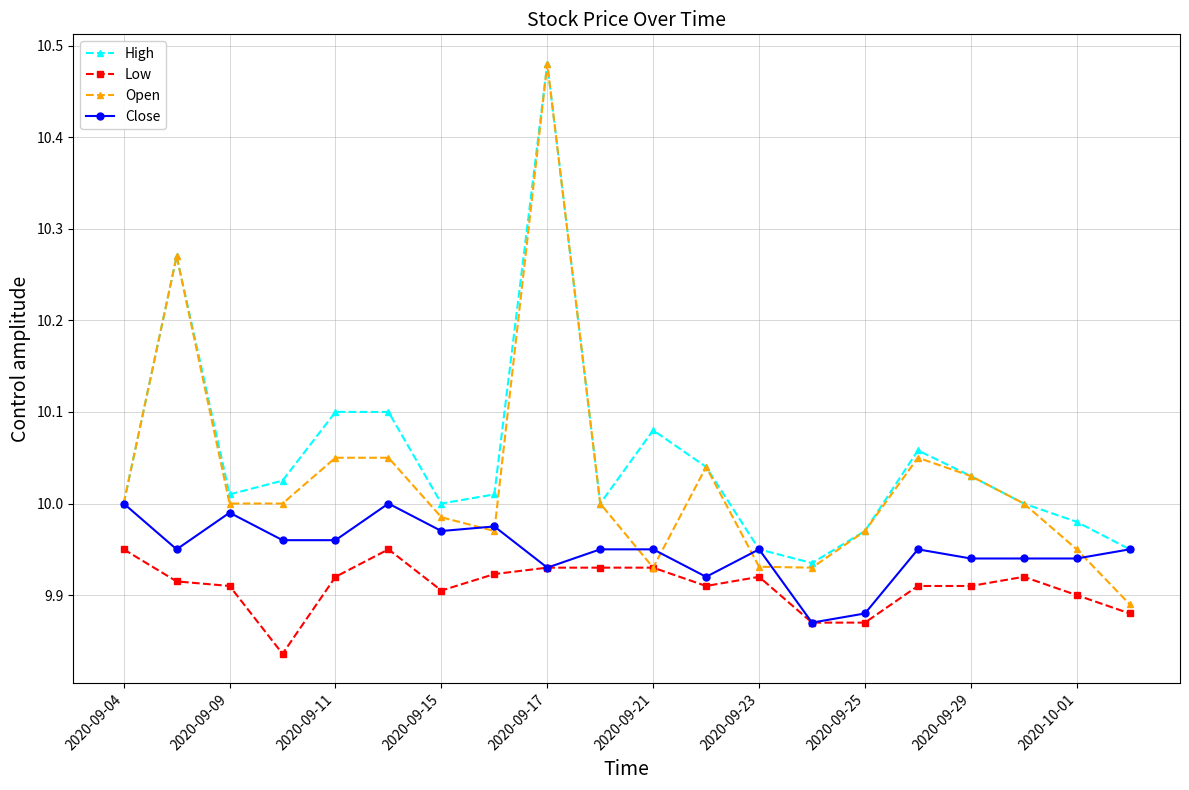

List the series in order of their overall mean, lowest first.

Low, Close, Open, High